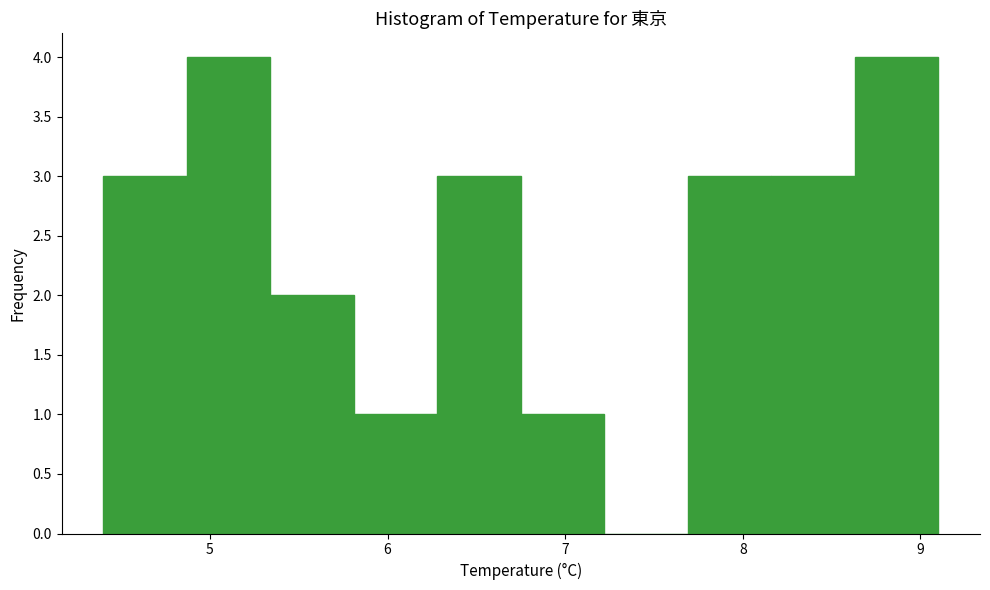

Reading left to right, list every bar in this chart as the range it spans on the x-axis followed by its height. Neither the bar edges nor the heights are printed on the chart, so give them approximately, as read against the axes.

4.40 to 4.87: 3
4.87 to 5.34: 4
5.34 to 5.81: 2
5.81 to 6.28: 1
6.28 to 6.75: 3
6.75 to 7.22: 1
7.22 to 7.69: 0
7.69 to 8.16: 3
8.16 to 8.63: 3
8.63 to 9.10: 4